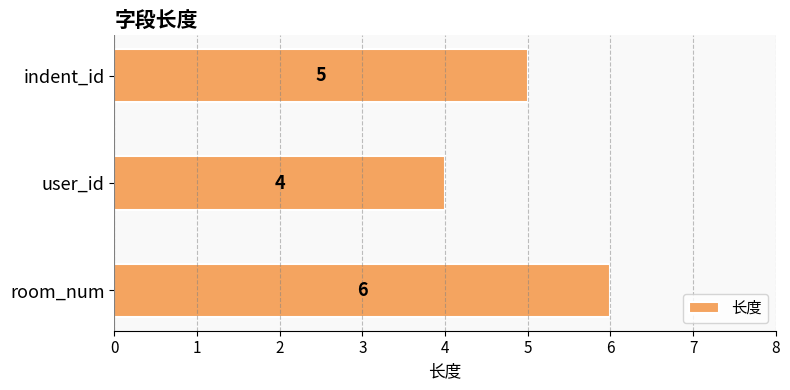

The chart shows a value of 6 at room_num. True or false?

True